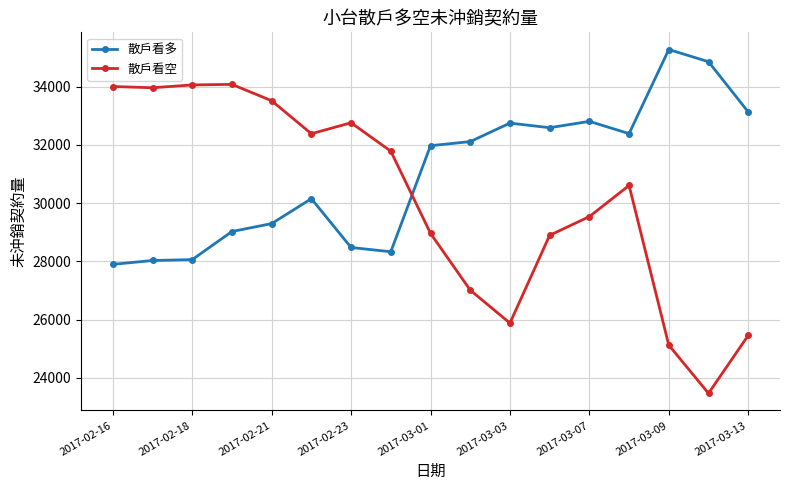

Which series has the largest total across all categories?

散戶看多